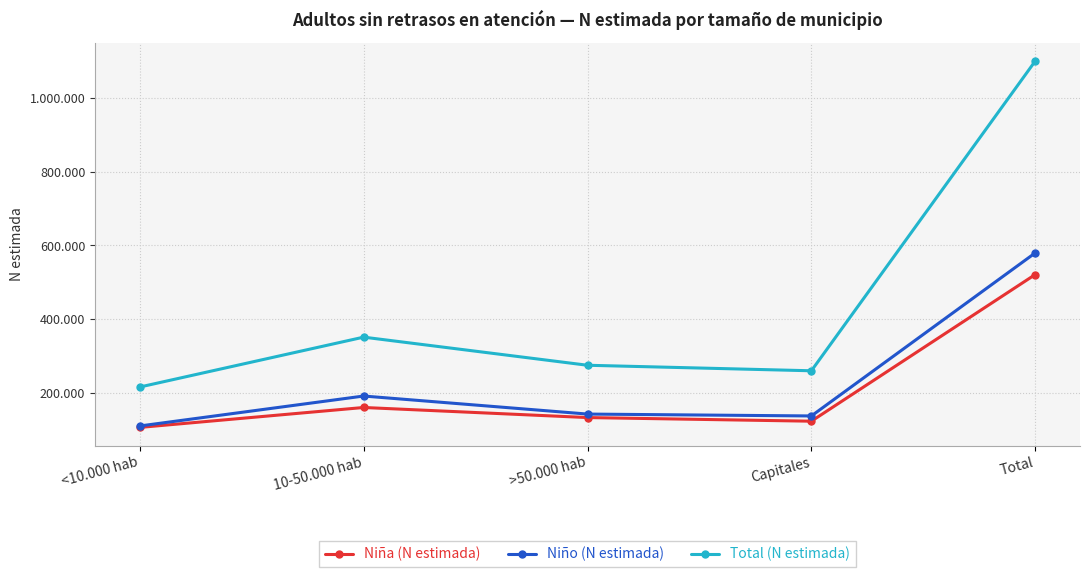

Where is Niño (N estimada) nearest to the value 344791?

10-50.000 hab